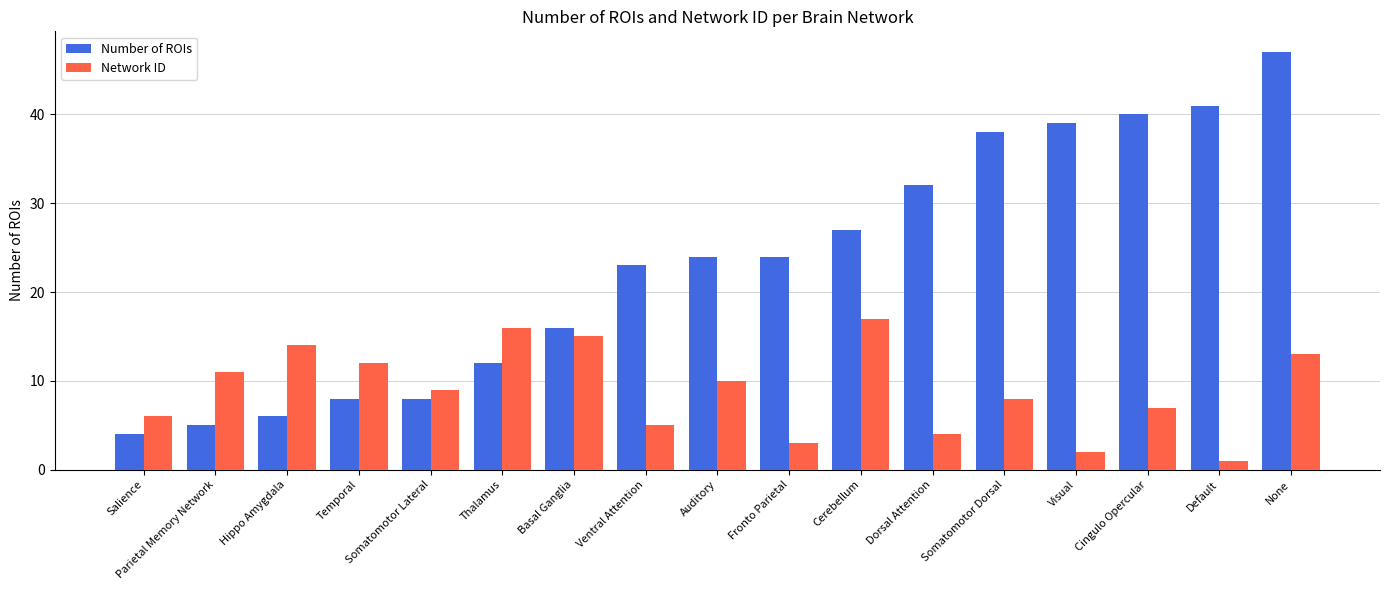

What value does the Number of ROIs series have at Fronto Parietal?

24